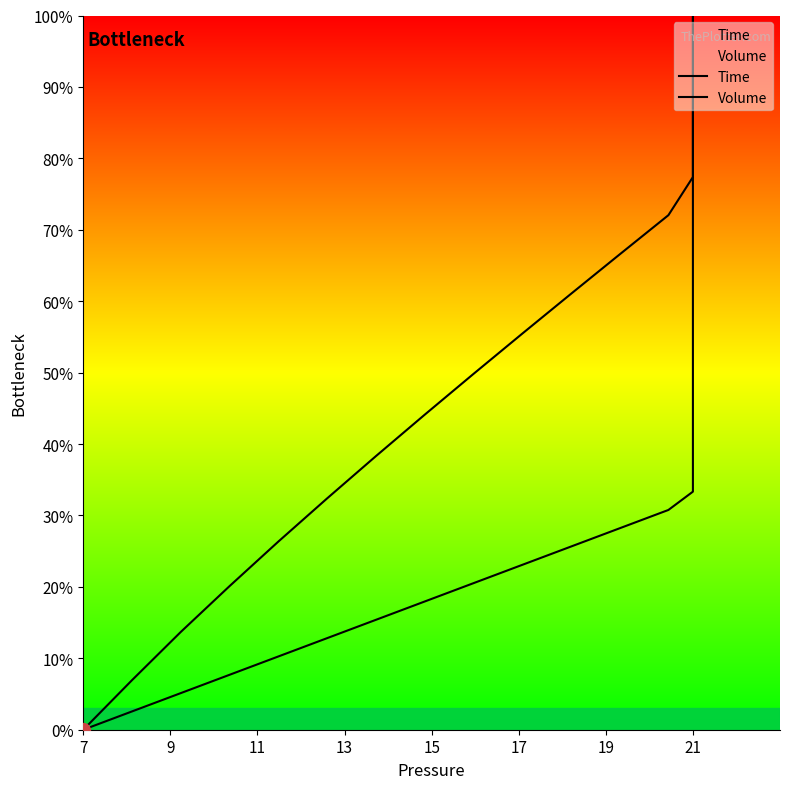

Reading left to right, what are all the values shown in this chart?

Time: 0.0	2.6	5.1	7.7	10.3	12.8	15.4	17.9	20.5	23.1	25.6	28.2	30.8	33.3	35.9	38.5	41.0	43.6	46.2	48.7	51.3	53.8	56.4	59.0	61.5	64.1	66.7	69.2	71.8	74.4	76.9	79.5	82.1	84.6	87.2	89.7	92.3	94.9	97.4	100.0
Volume: 0.0	6.9	13.7	20.1	26.3	32.4	38.3	44.1	49.8	55.4	61.0	66.5	72.0	77.4	81.8	85.4	88.2	90.5	92.4	93.9	95.1	96.1	96.9	97.5	98.0	98.4	98.7	99.0	99.2	99.4	99.5	99.6	99.7	99.8	99.8	99.9	99.9	100.0	100.0	100.0